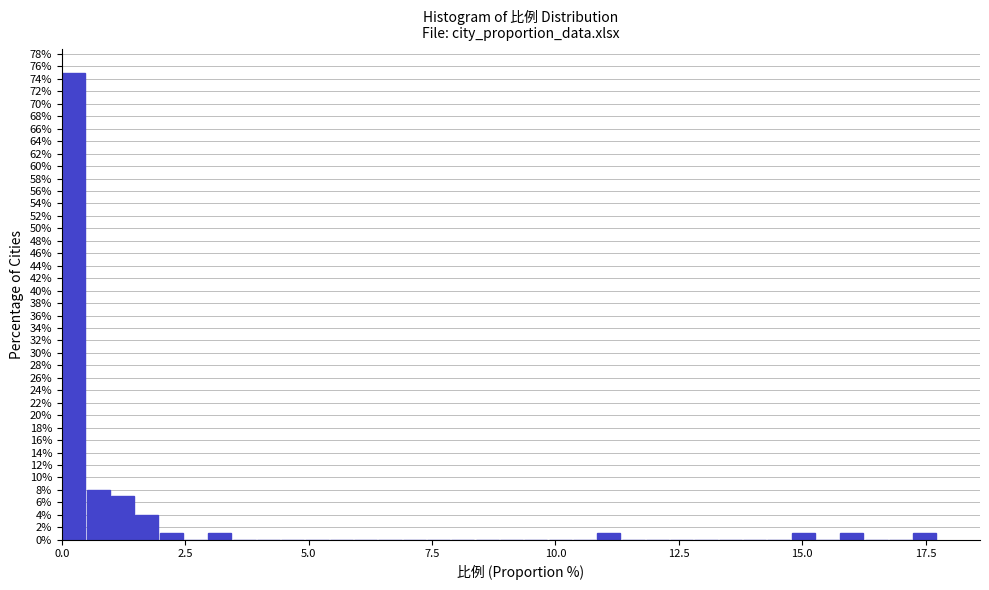

Around what value on the x-axis is the tallest bar? Give the approximate position of its centre, as read against the axis.

0.0